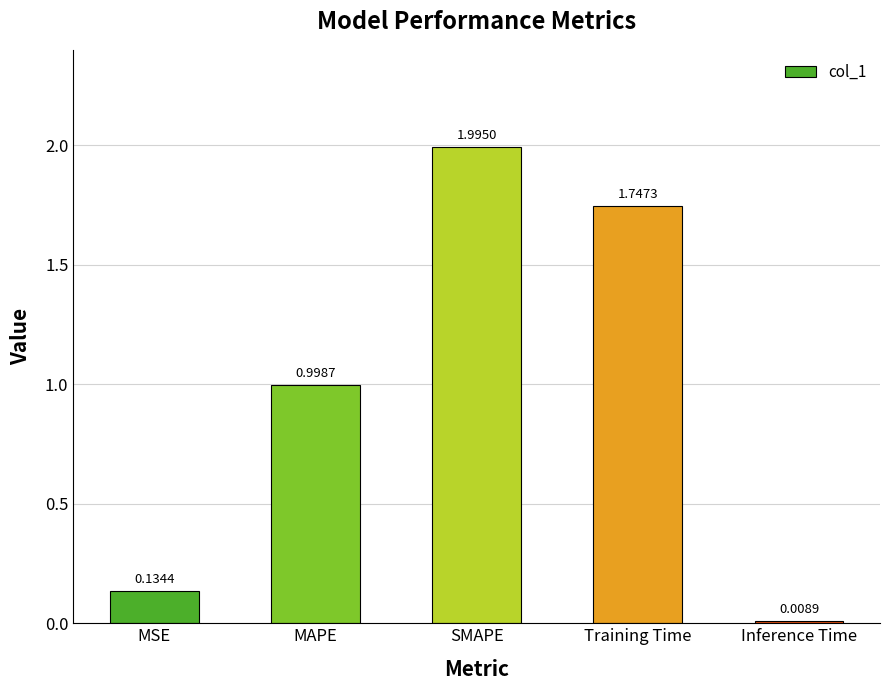

Which label corresponds to the largest value in the chart?

SMAPE